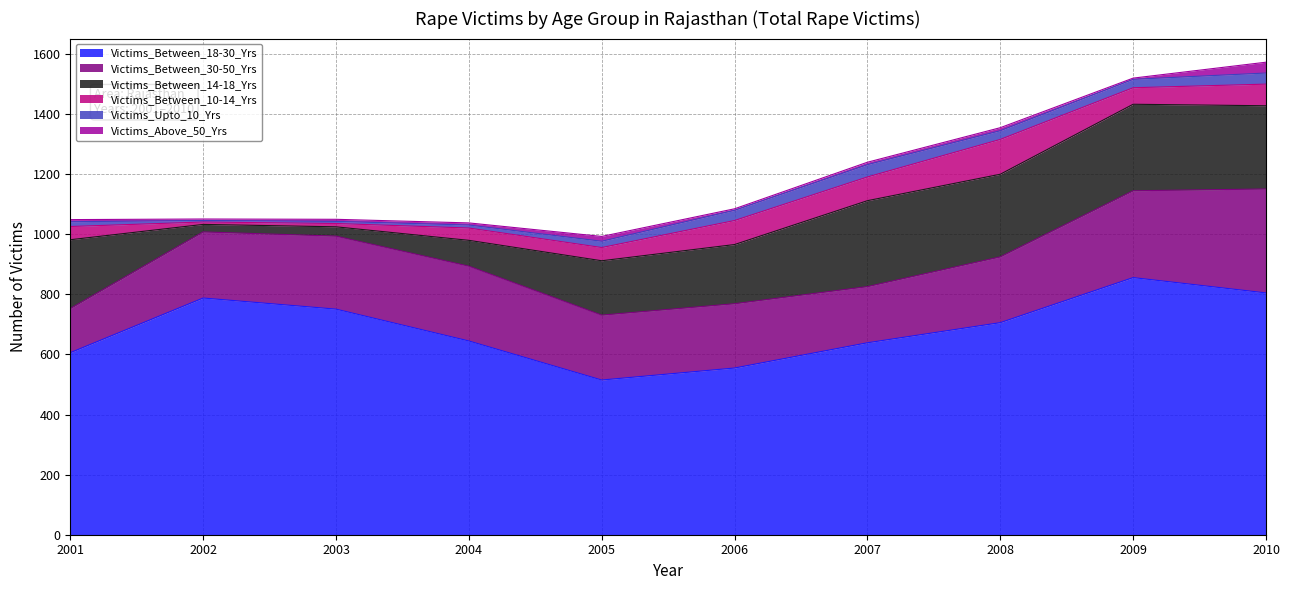

At how many categories does at least one series exceed 412?

10